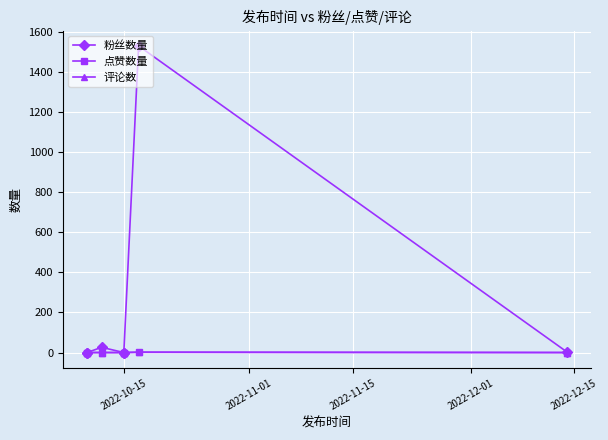

True or false: 评论数 and 点赞数量 intersect in this chart.

False